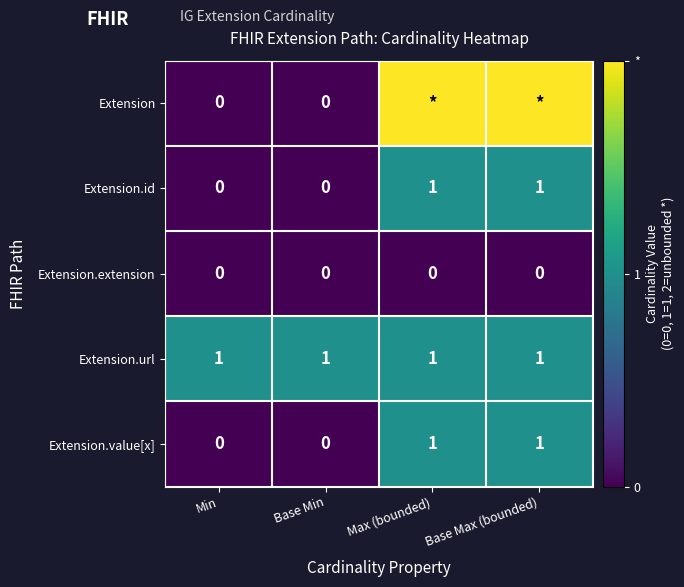

Which category has the highest value across all series?

Max (bounded)